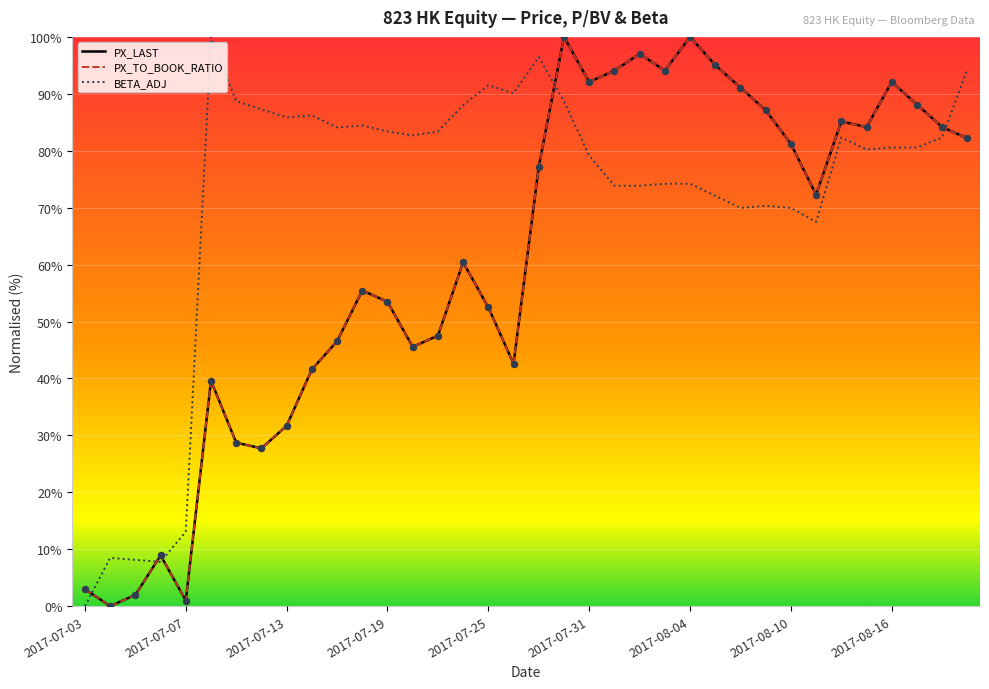

Is this an area chart (filled region under the line)?

No